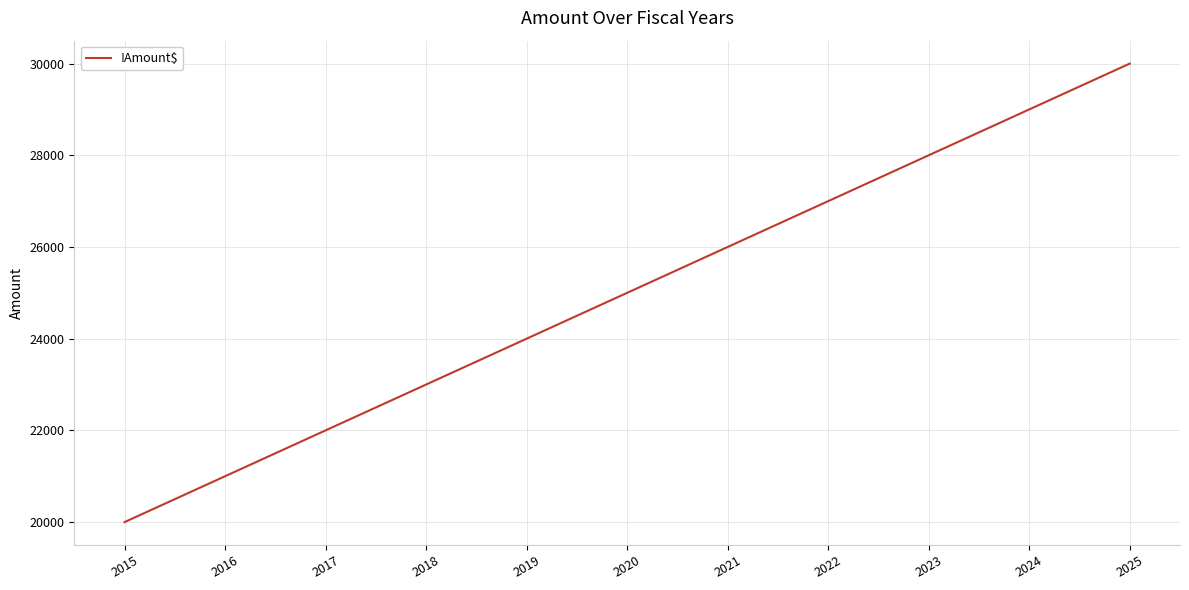

Approximately how many times larger is the value at 2018 compared to 2016?

1.1